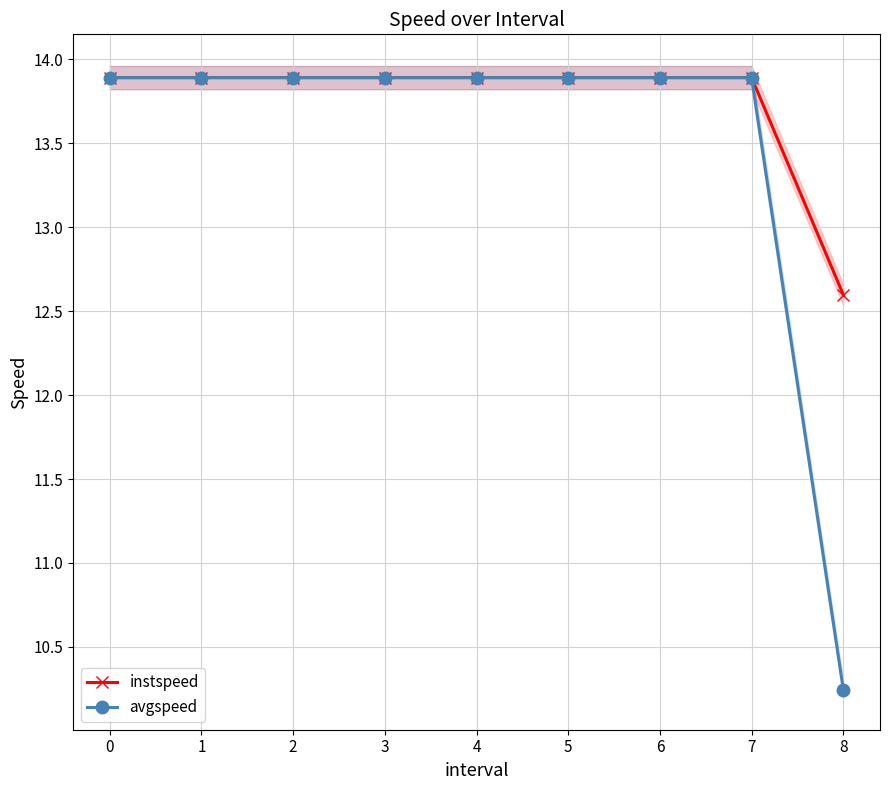

What is the difference between the second highest and minimum values in the instspeed series?

1.3